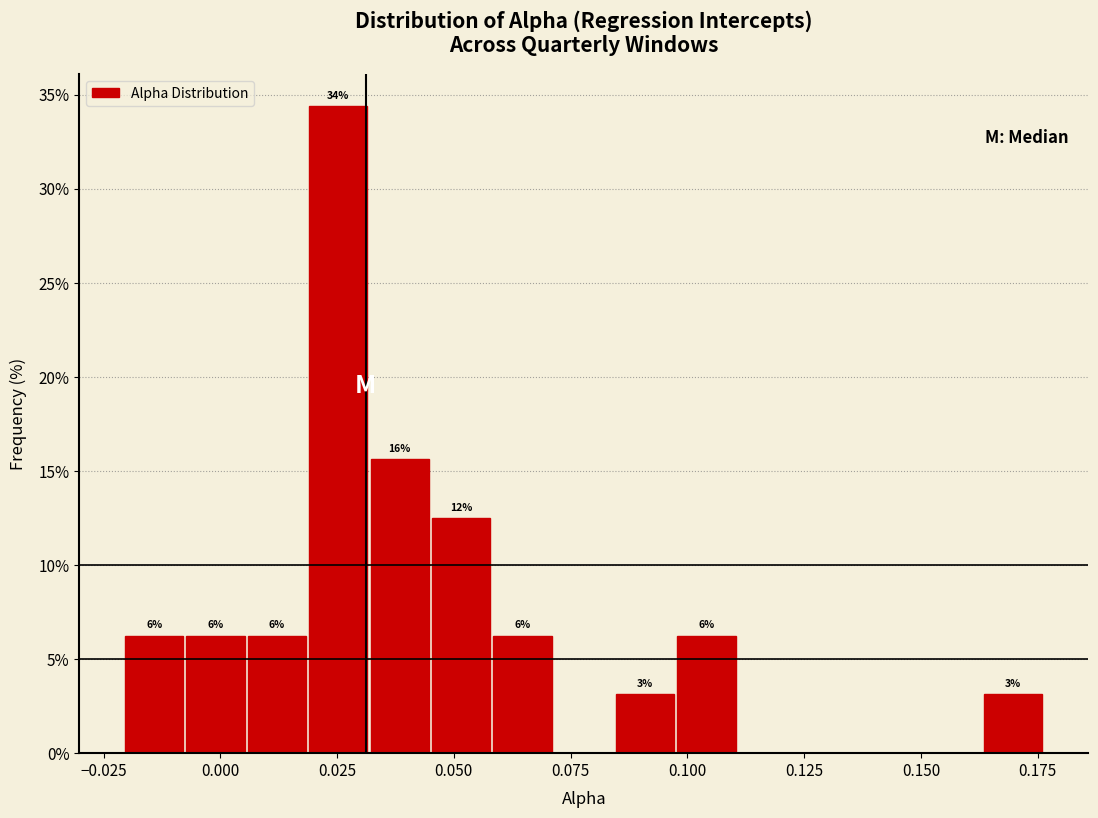

Read against the x-axis, roughly where is the centre of the tallest bar?

0.025